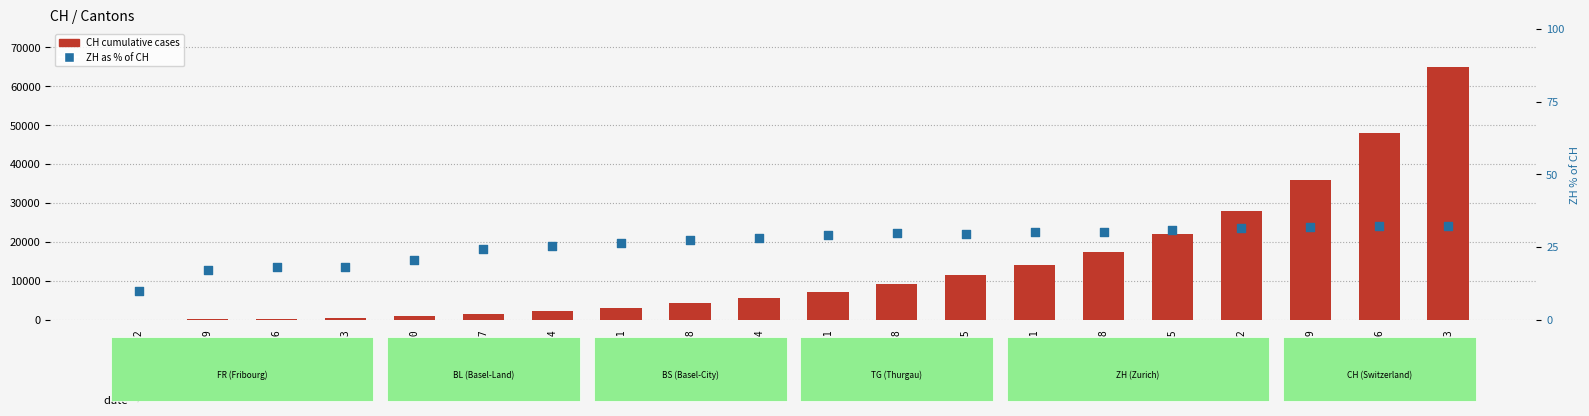

Which series has the largest total across all categories?

CH (total)